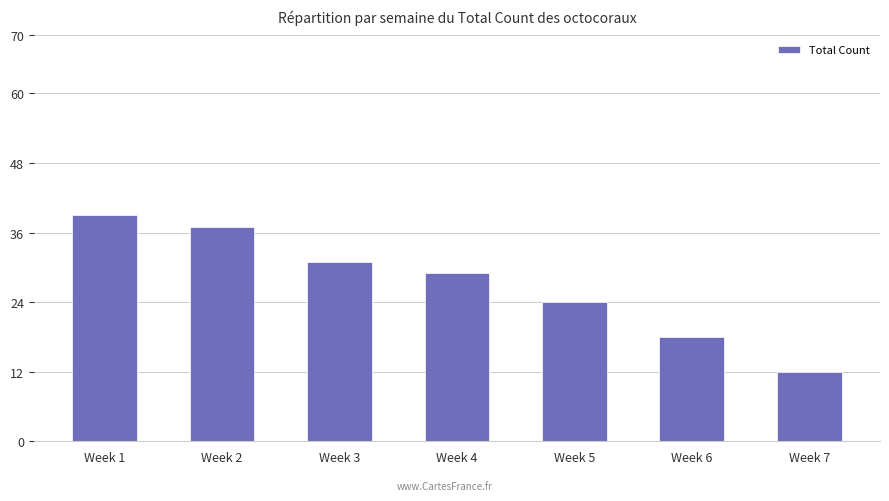

List the labels in order of value, smallest first.

Week 7, Week 6, Week 5, Week 4, Week 3, Week 2, Week 1